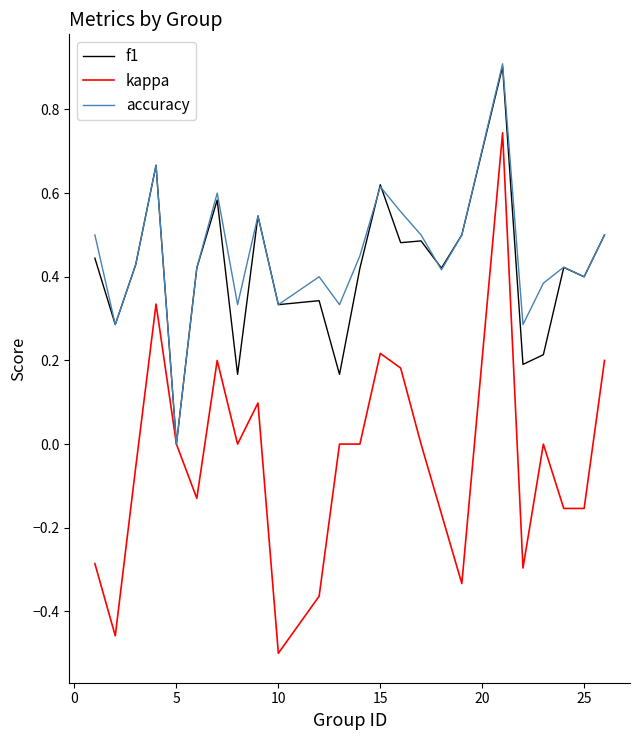

Which series has the widest spread of values?

kappa